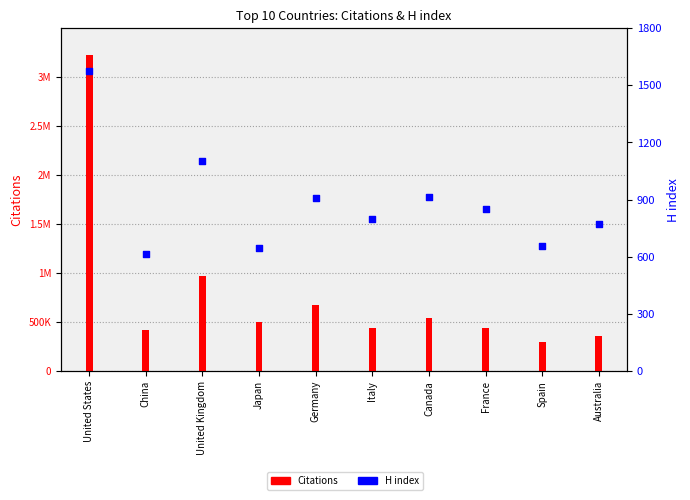

Is the value of H index at Germany greater than the value of Citations at United States?

No